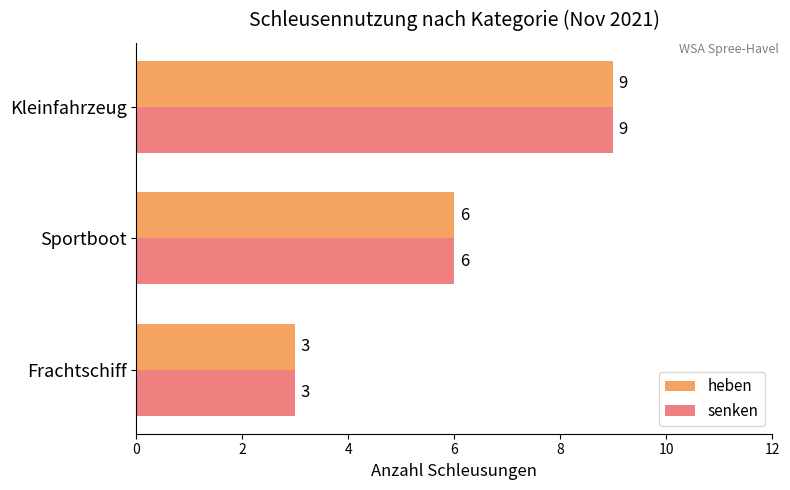

Is the value of senken at Kleinfahrzeug greater than the value of heben at Frachtschiff?

Yes